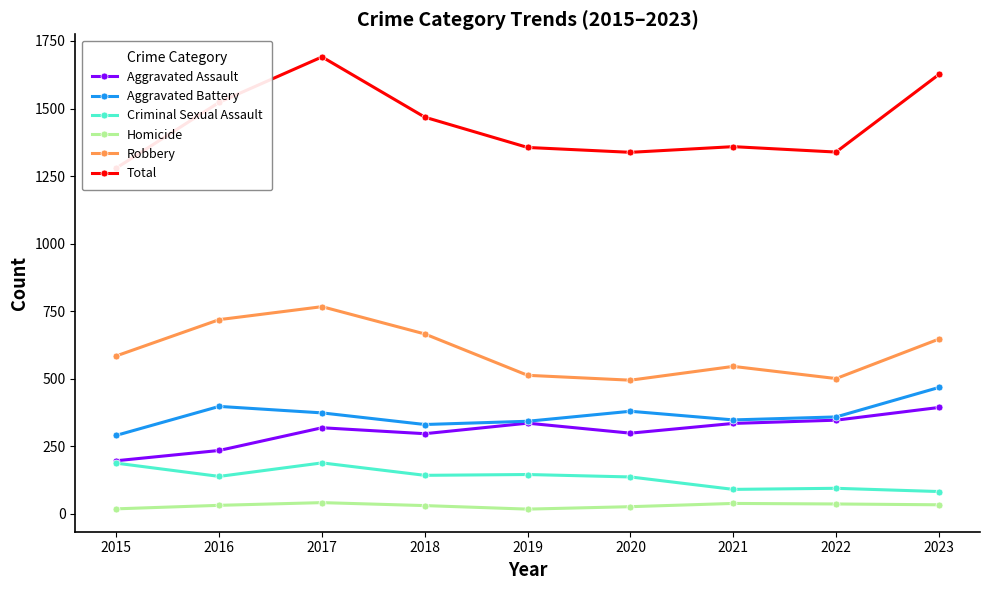

Where is the first local maximum for Criminal Sexual Assault?

2017